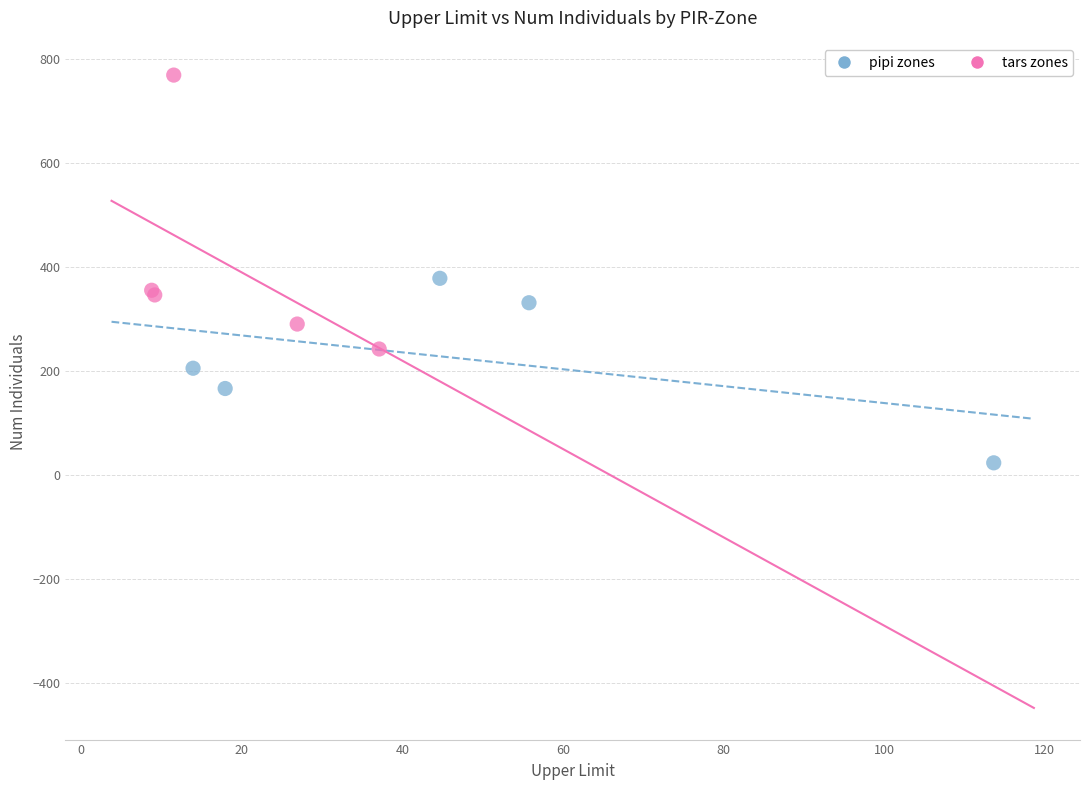

Which series contains the highest Y value?

tars zones